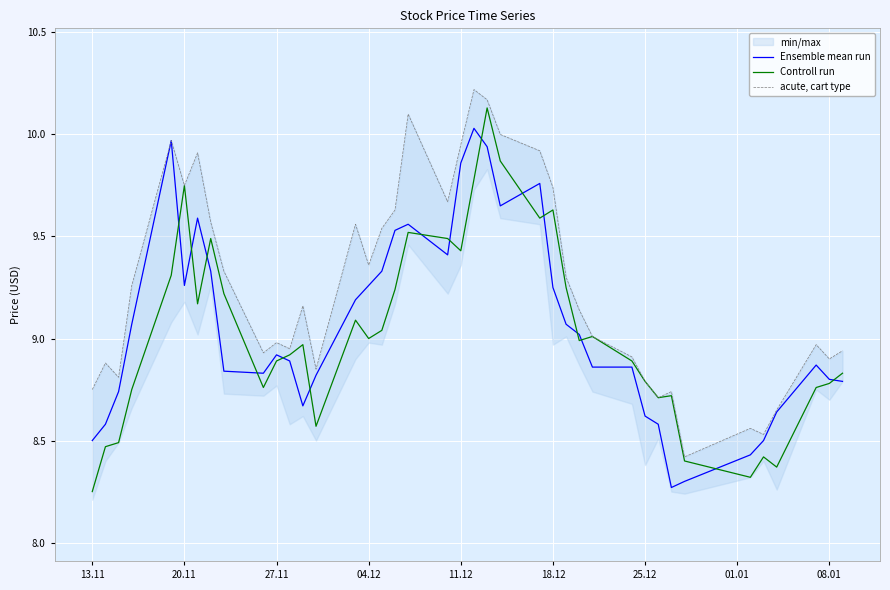

The value of Ensemble mean run at 27.11 is 15.9. True or false?

False